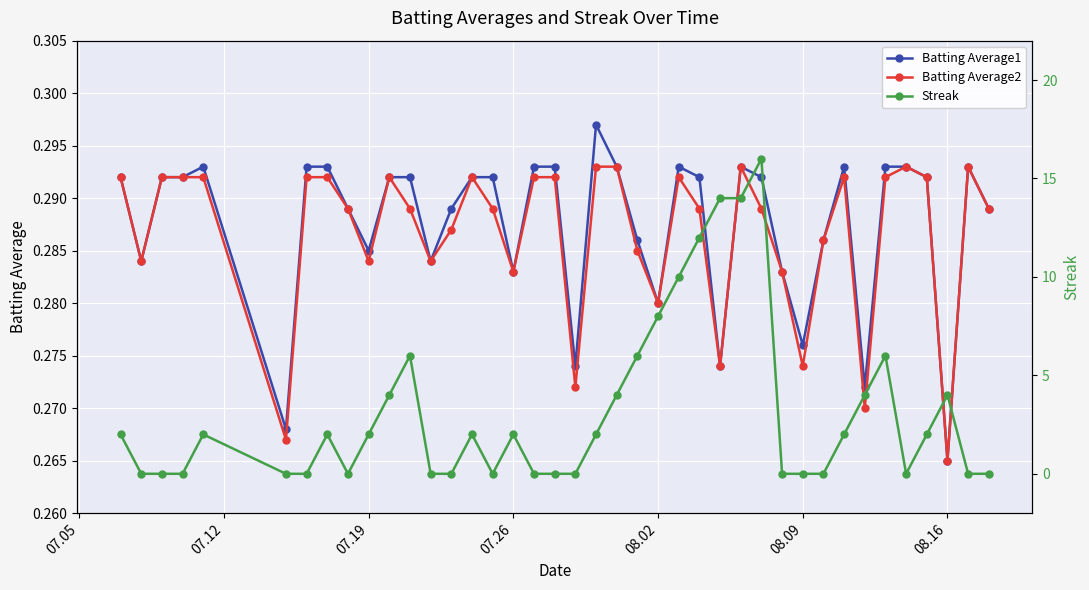

At which label is Batting Average2 closest to 0?

08.16